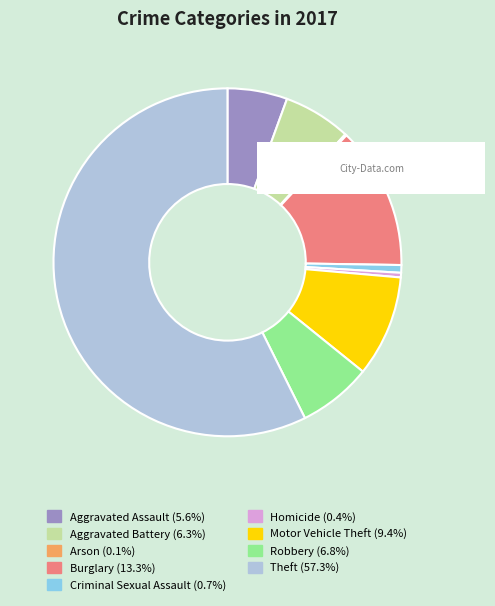

What is the majority slice?

Theft